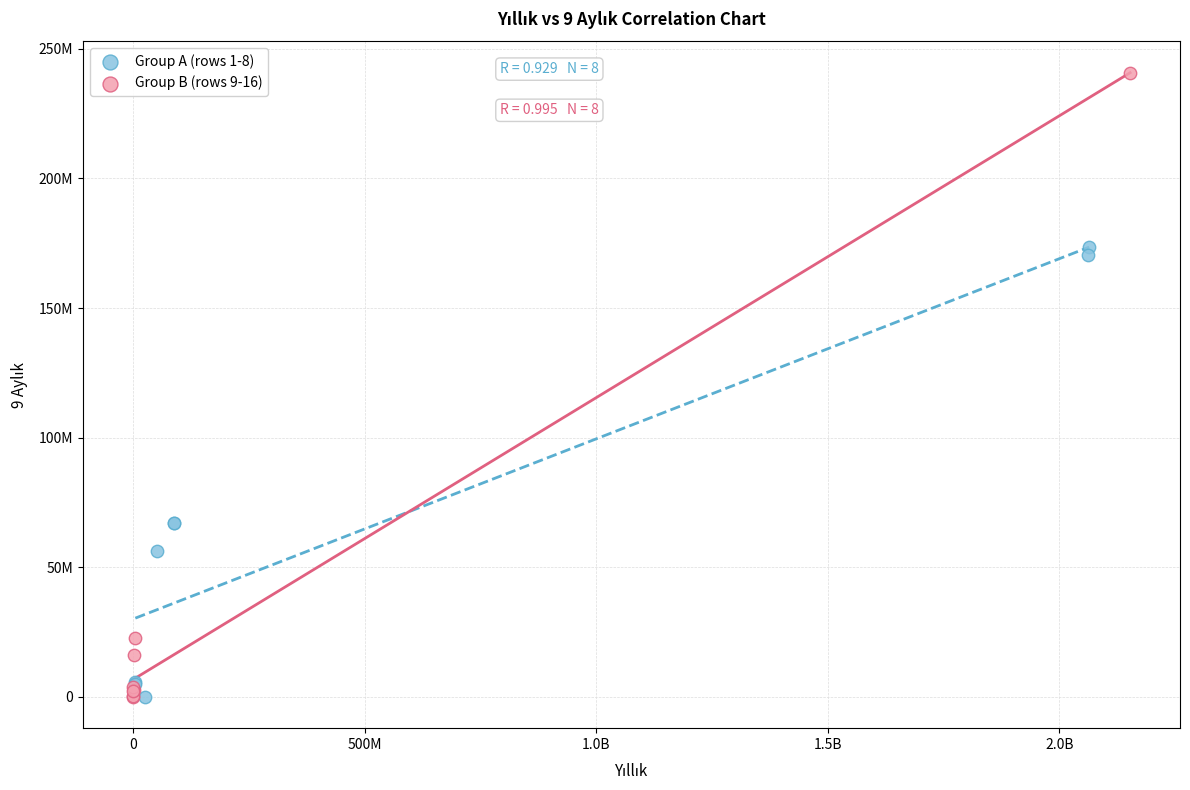

What are all the series names shown in the legend?

Group A (rows 1-8), Group B (rows 9-16)